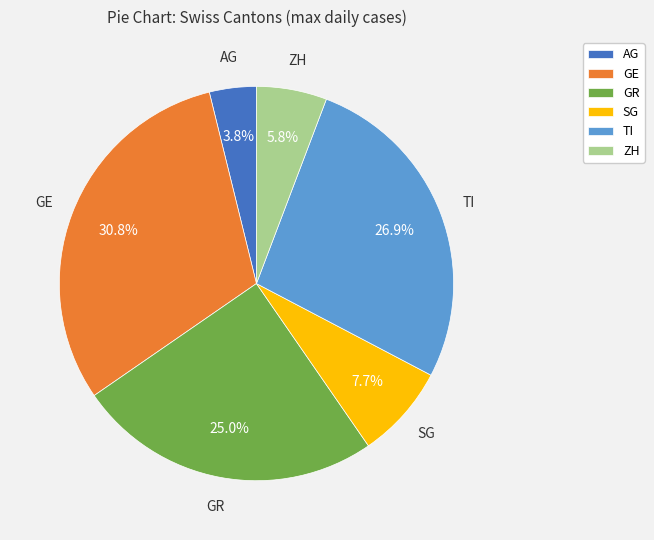

To the nearest percent, what is the difference between the largest and smallest slice percentages?

27%